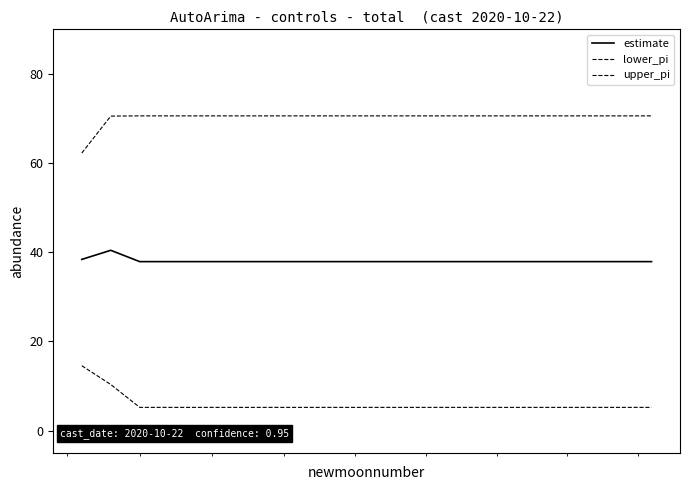

Count the number of categories in the chart.

21